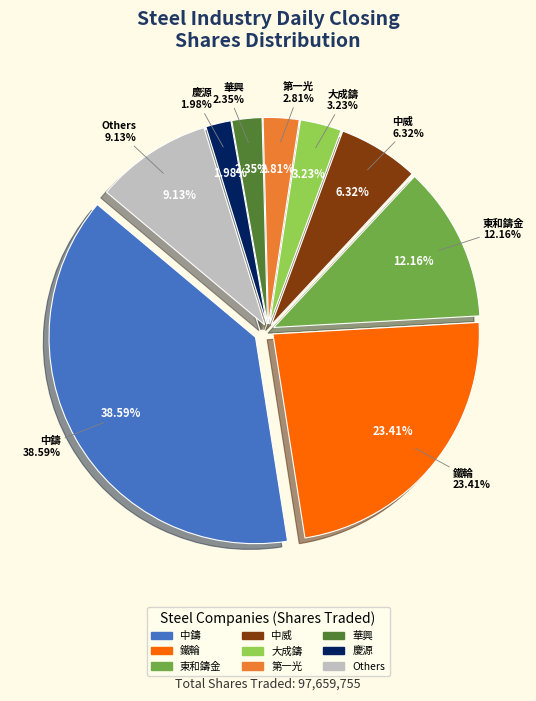

Do 2027 and 2010 together represent more than half of the pie?

No